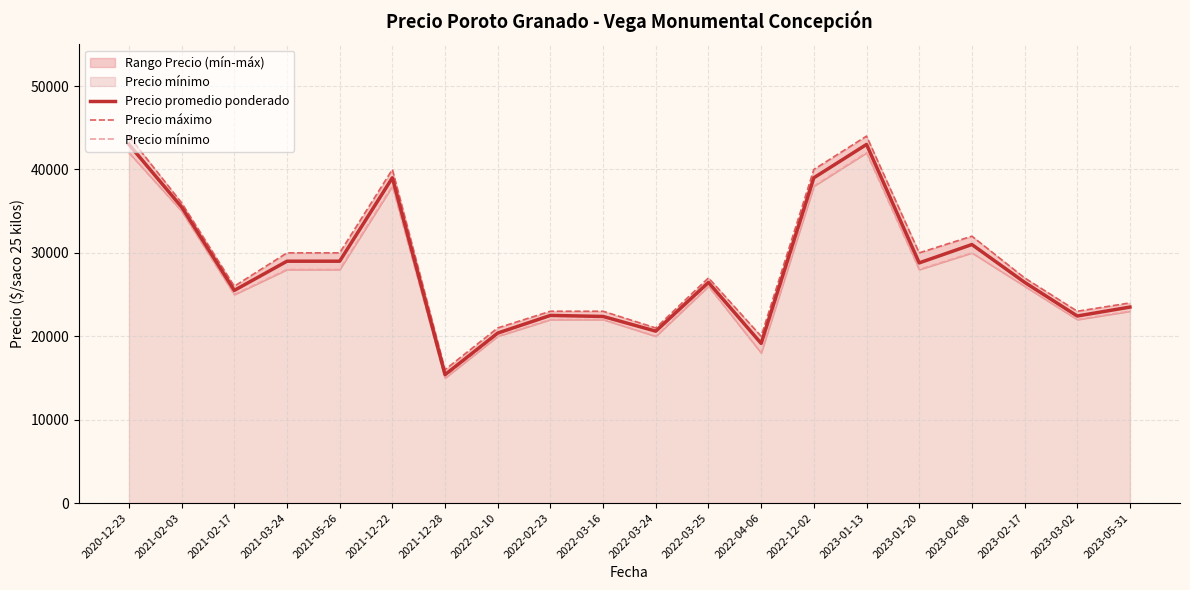

At which label does Precio máximo first exceed 27000?

2020-12-23